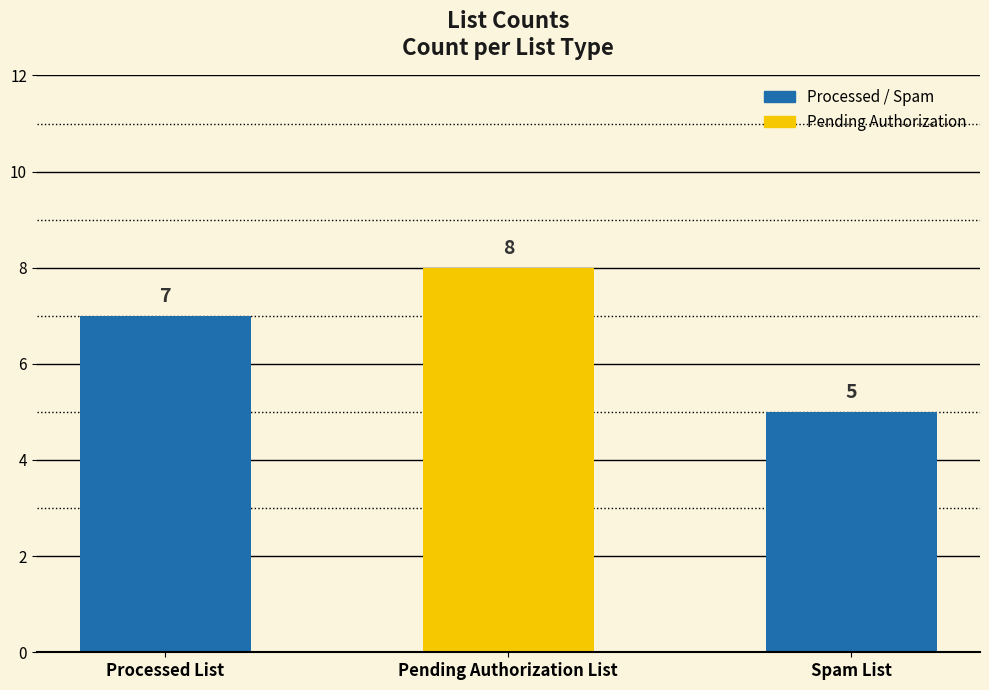

What value does the data have at Pending Authorization List?

8